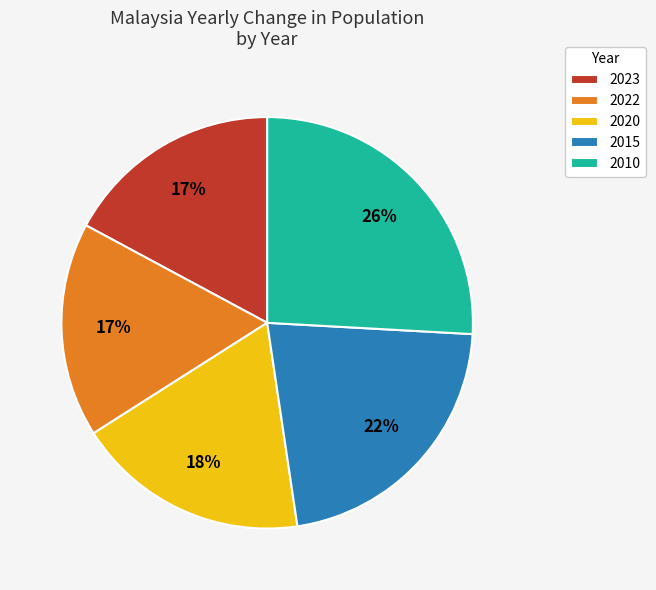

To the nearest percent, what portion does 2015 represent?

22%